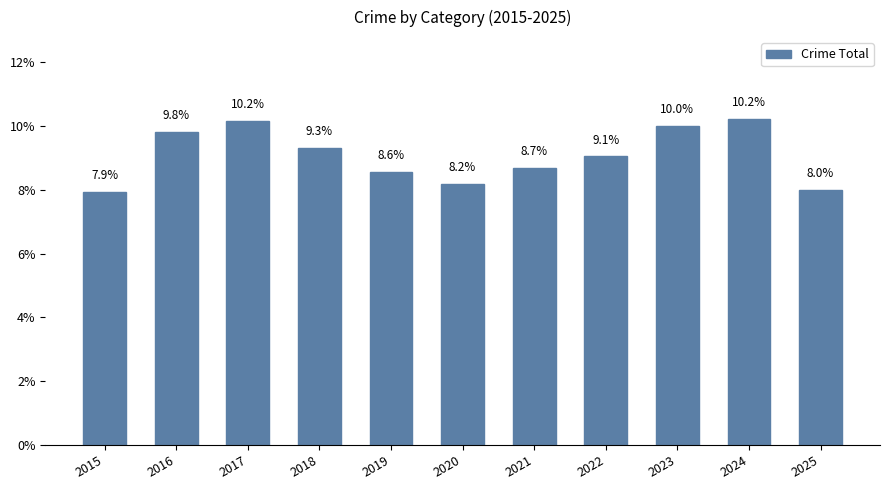

Which label corresponds to the smallest value in the chart?

2015